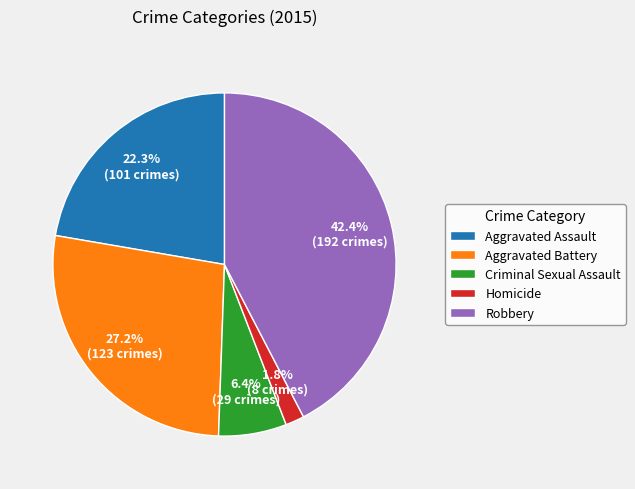

Rank the categories by value from highest to lowest.

Robbery, Aggravated Battery, Aggravated Assault, Criminal Sexual Assault, Homicide